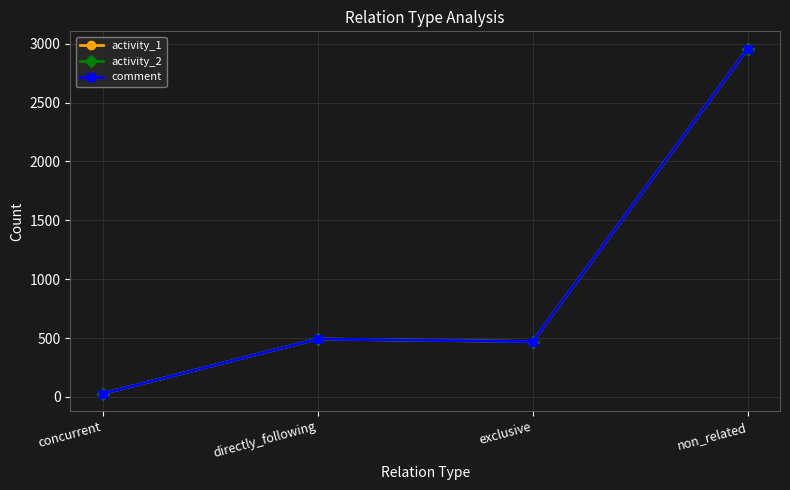

True or false: activity_2 and activity_1 intersect in this chart.

False